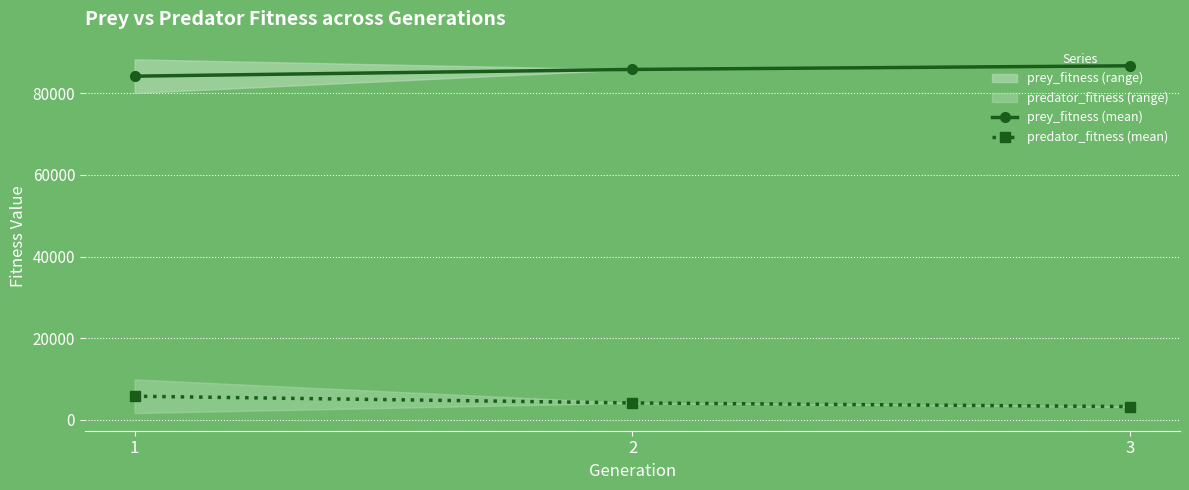

Does the chart display data point markers on the line(s)?

Yes